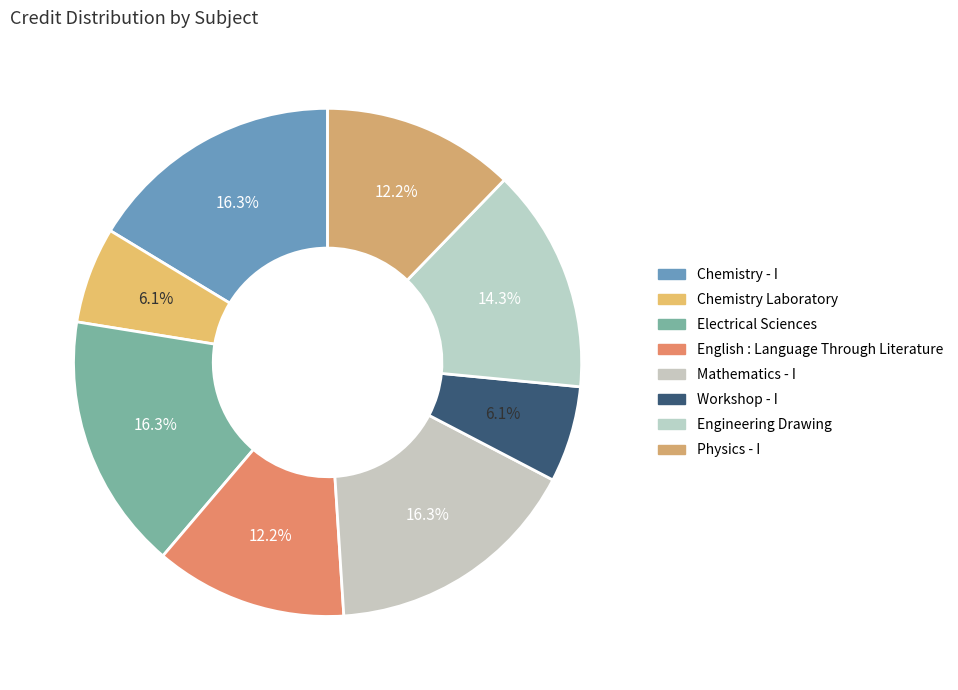

How many slices are in this pie chart?

8